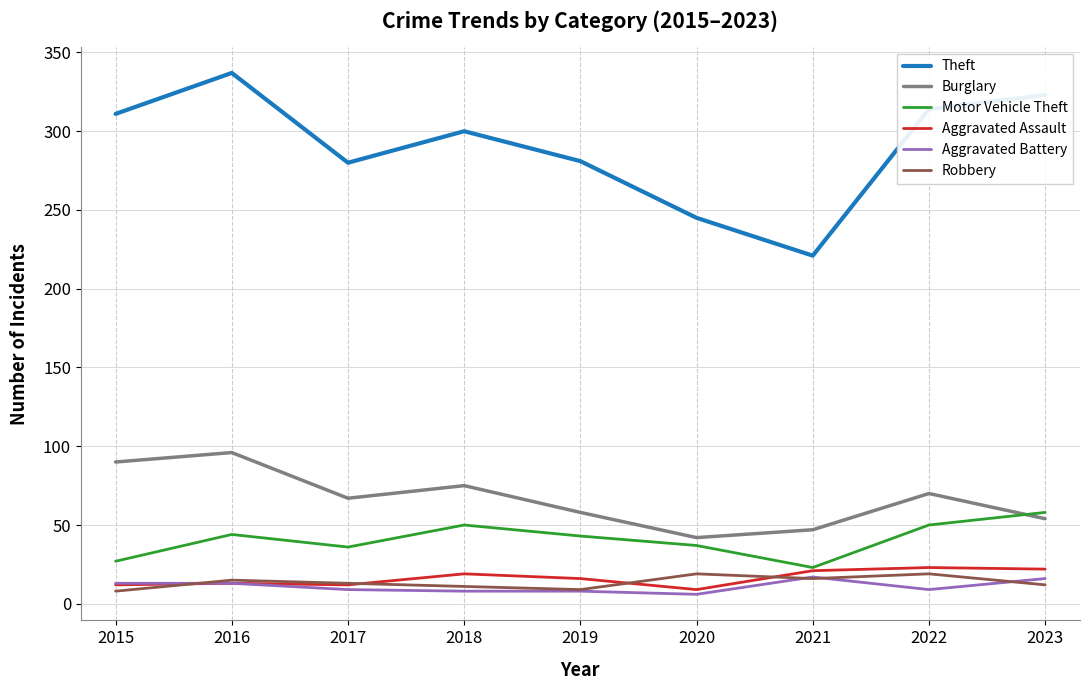

At how many categories does at least one series exceed 241?

8